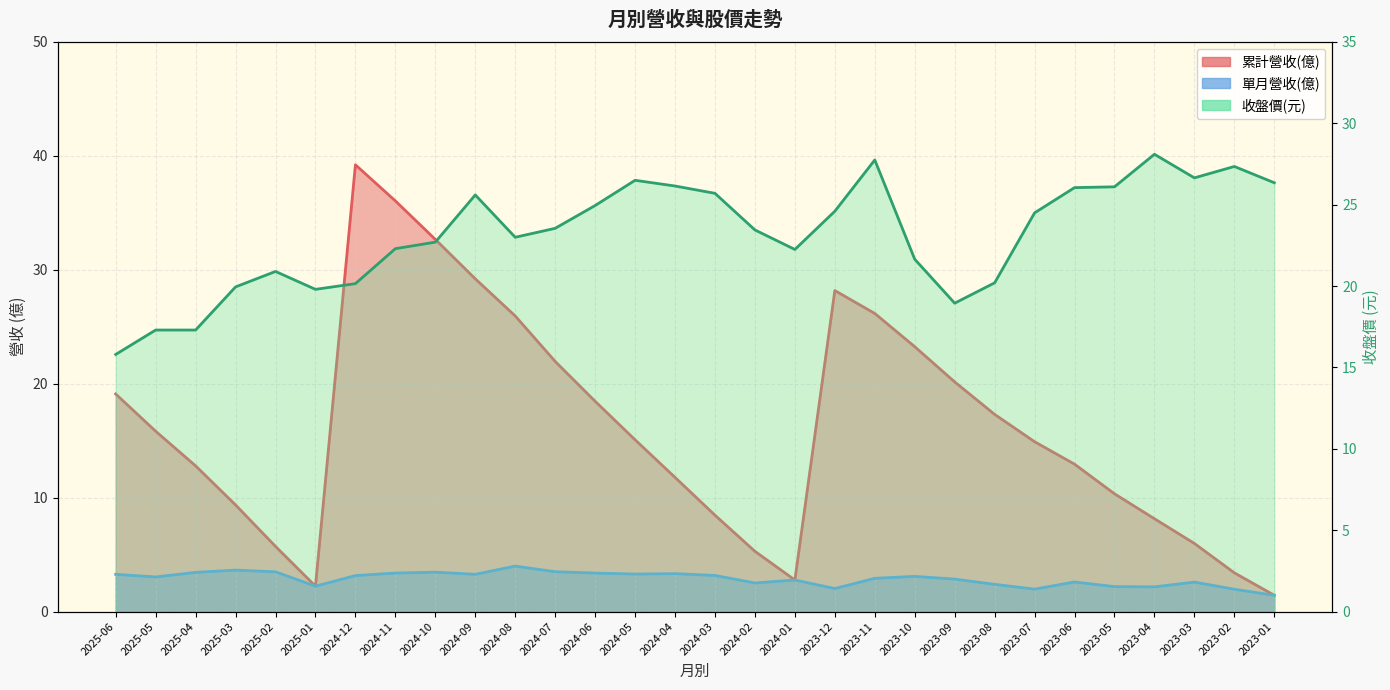

Which series changed the most between 2024-02 and 2023-03?

收盤價